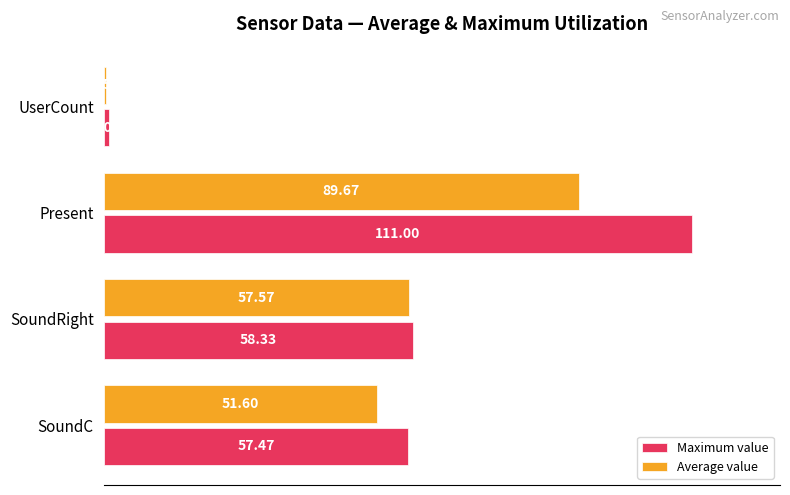

Which series has the largest range (max minus min)?

Maximum value